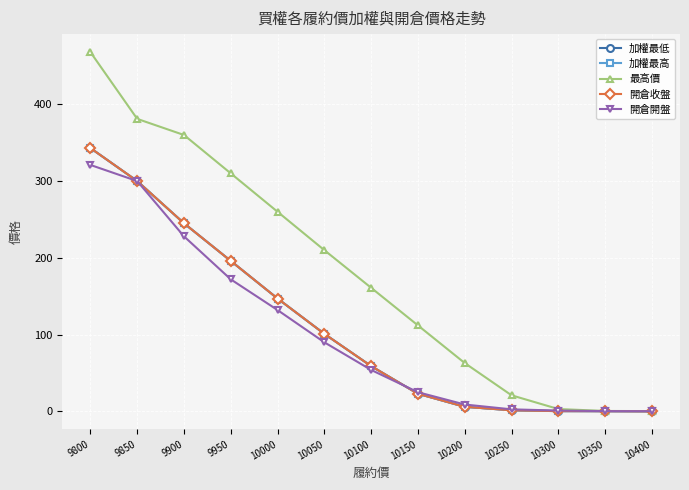

Is this an area chart (filled region under the line)?

No